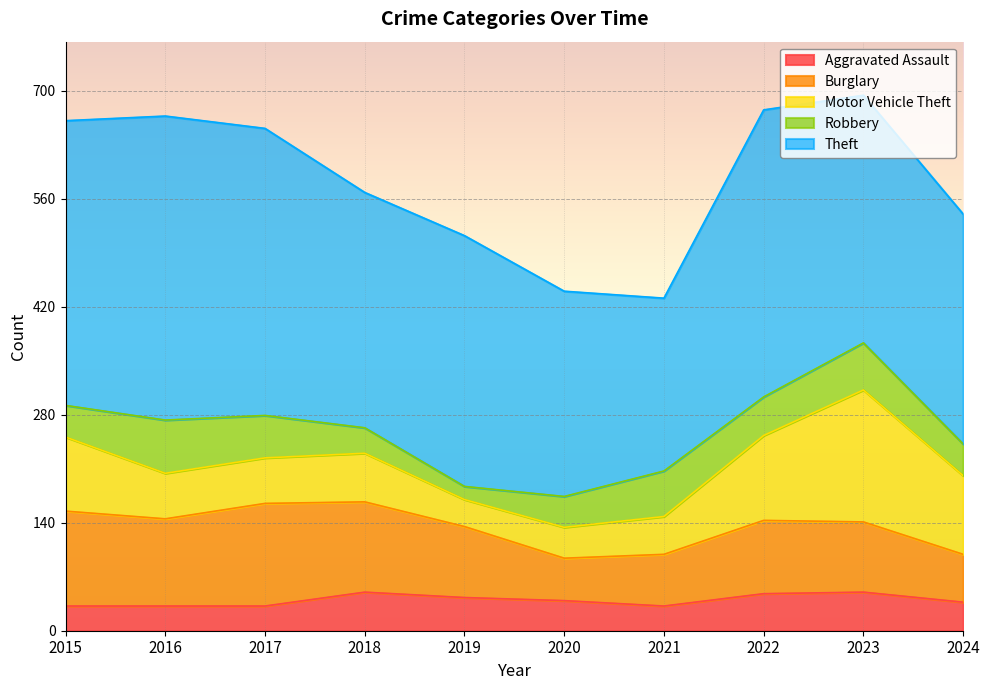

Which category has the lowest value in the Theft series?

2021